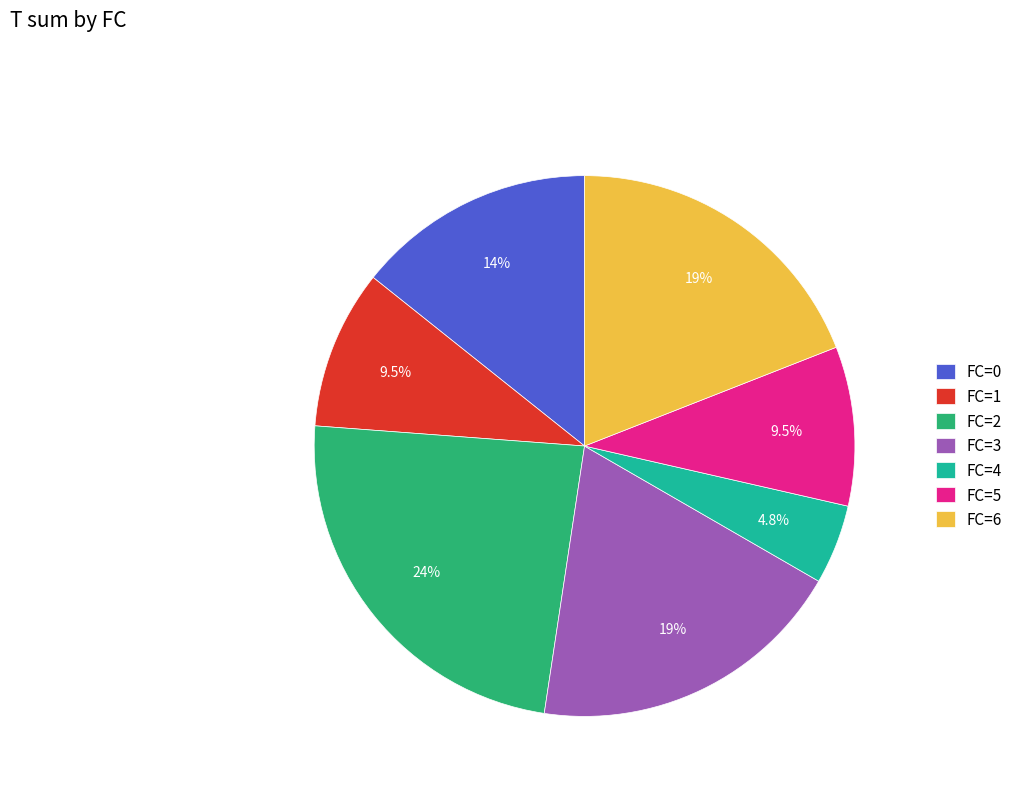

Count the number of slices in the pie.

7